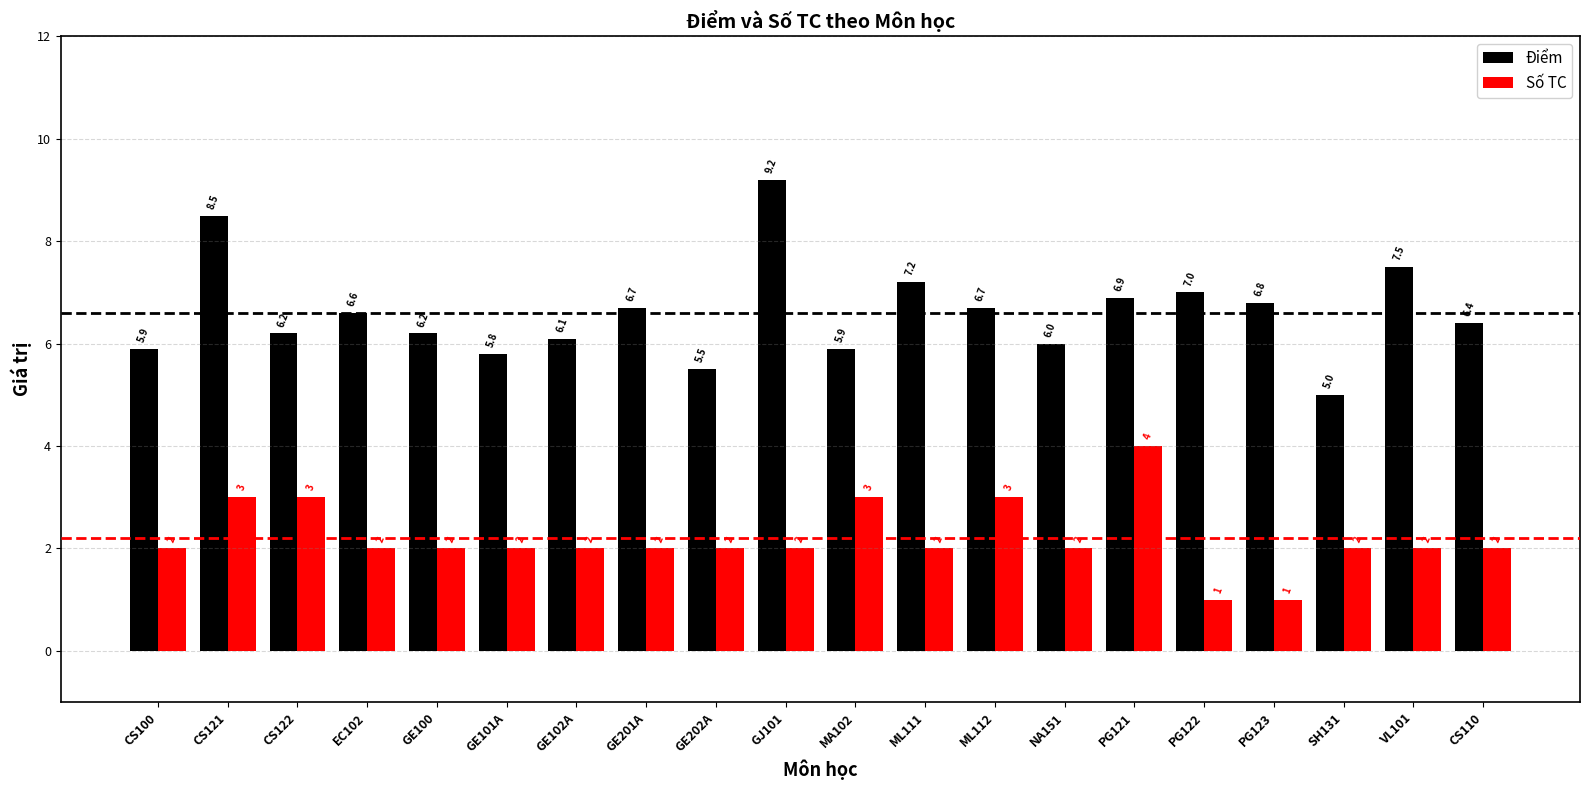

What is the lowest value of the Điểm series?

5.0